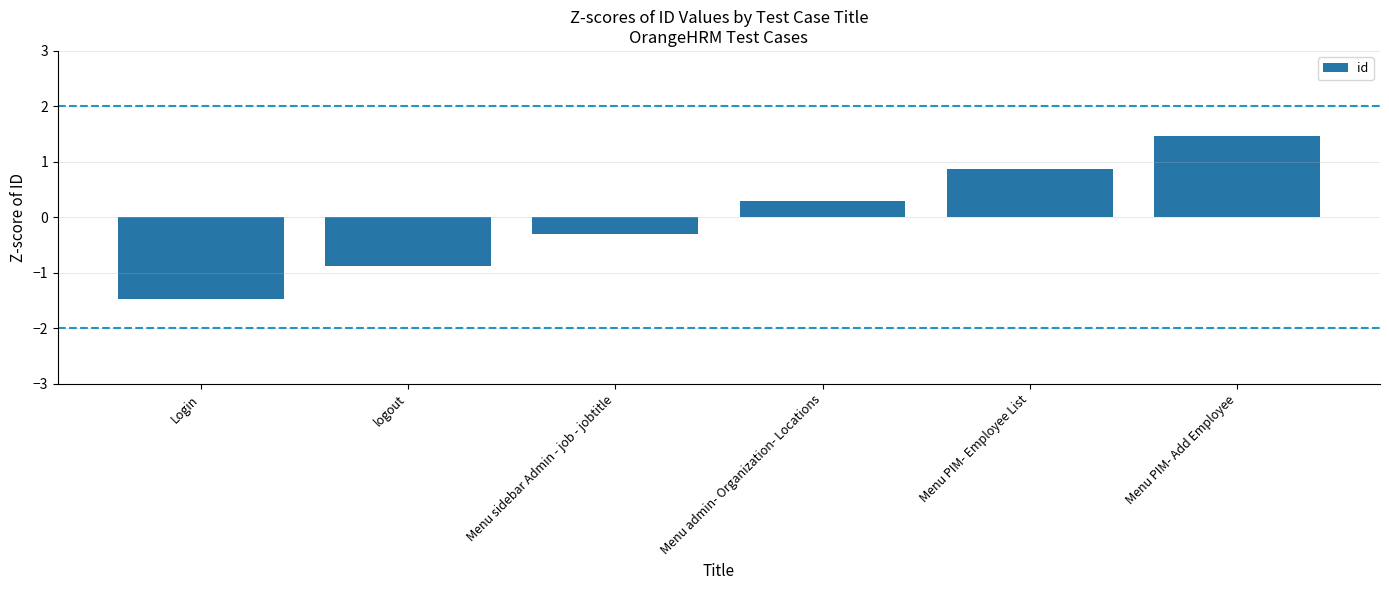

Reading left to right, list all the values displayed in this chart.

Login=-1.5	logout=-0.9	Menu sidebar Admin - job - jobtitle=-0.3	Menu admin- Organization- Locations=0.3	Menu PIM- Employee List=0.9	Menu PIM- Add Employee=1.5